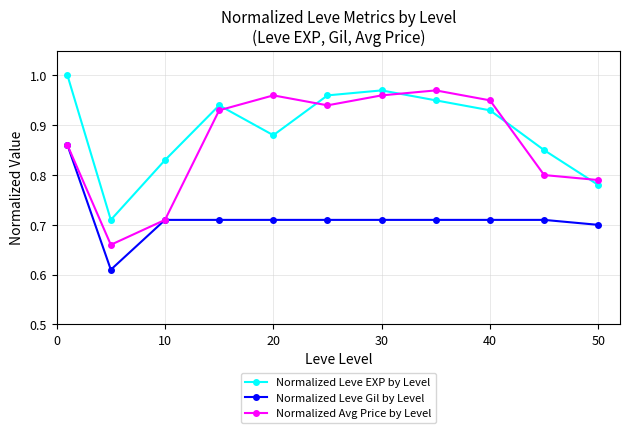

How many interior local peaks does the Normalized Avg Price by Level series have?

2